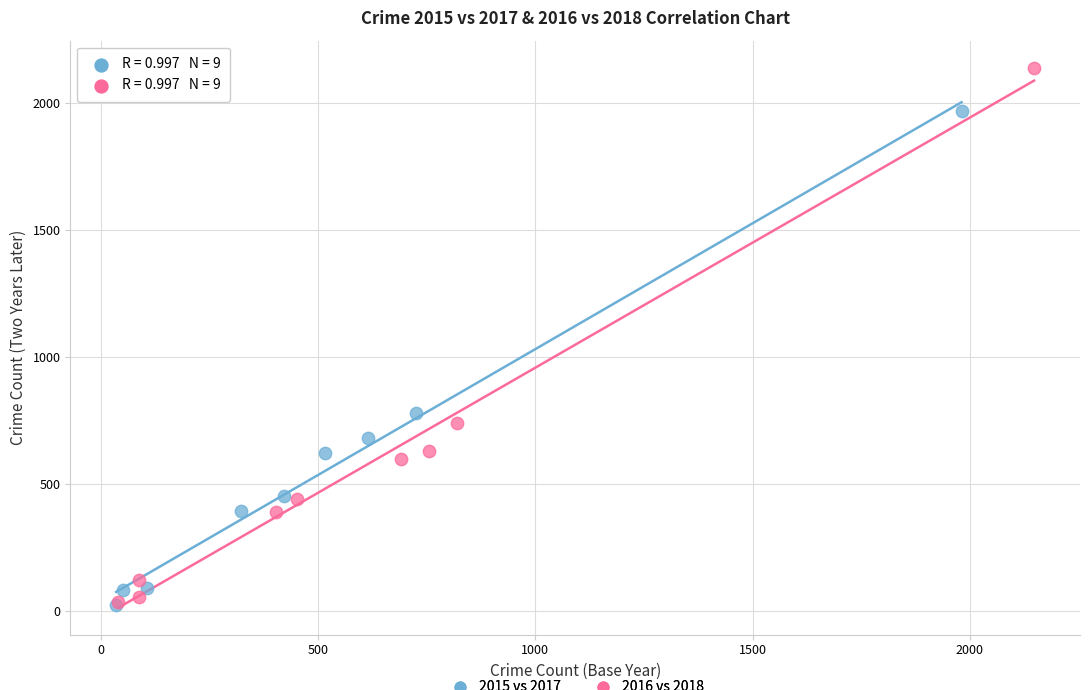

Which series has the largest Y range (max minus min)?

2016 vs 2018